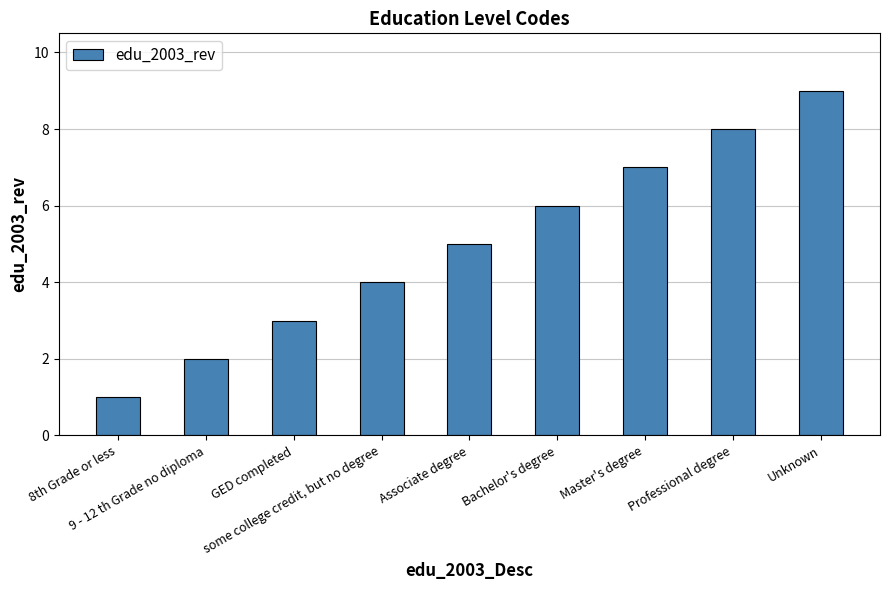

Reading left to right, extract all data points from this chart.

1	2	3	4	5	6	7	8	9